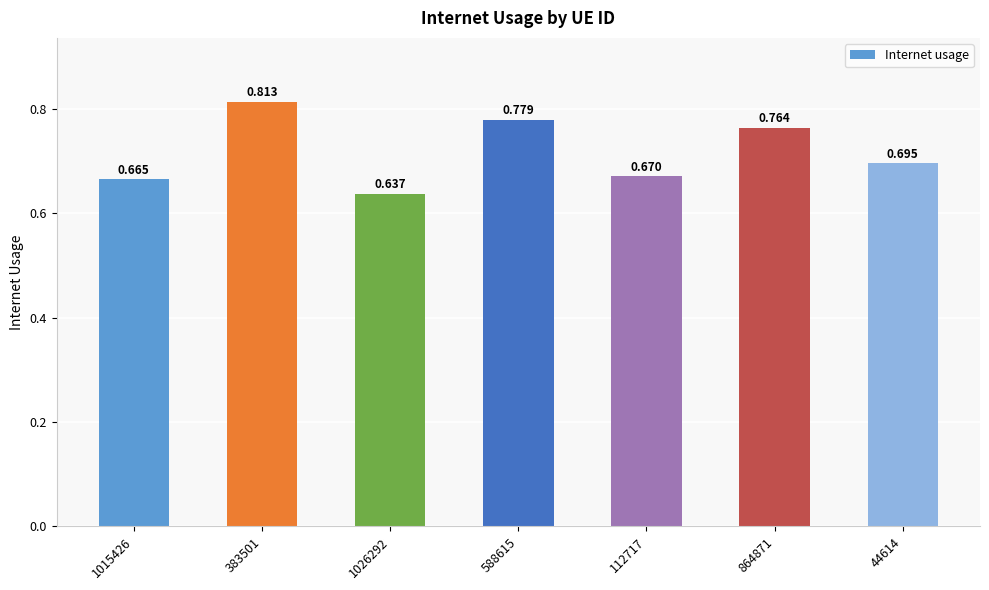

What is the smallest value displayed?

0.6